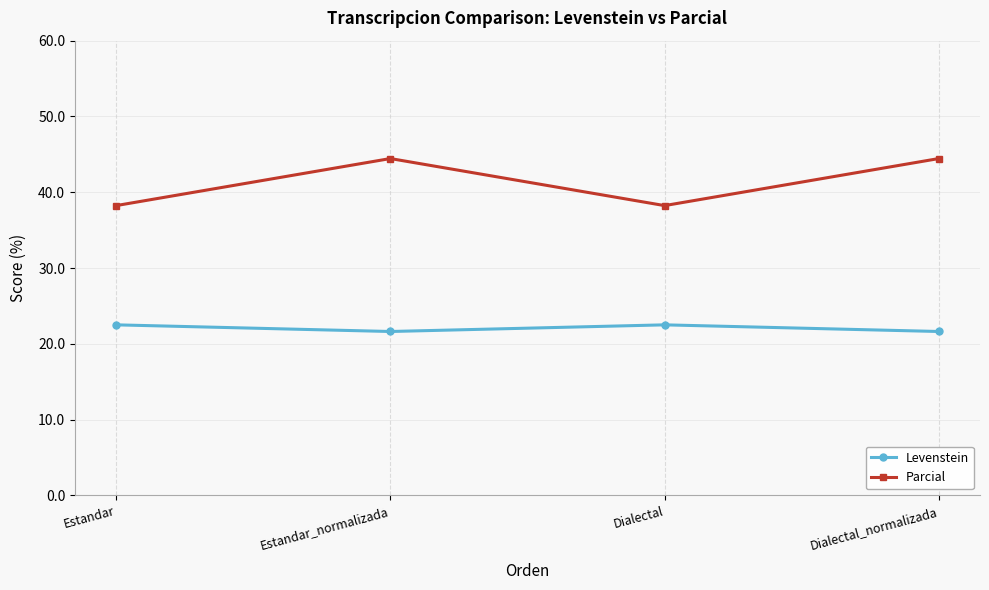

Which series has the widest spread of values?

Parcial